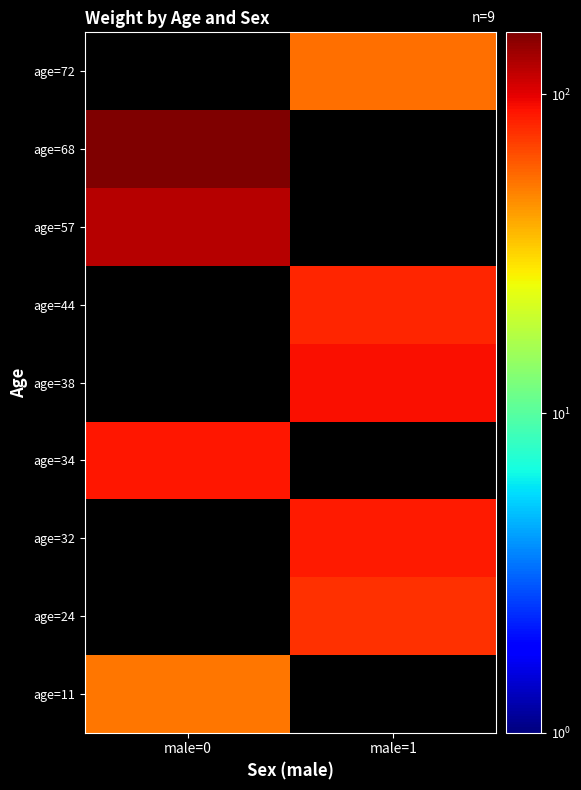

How many data points does each series have?

2